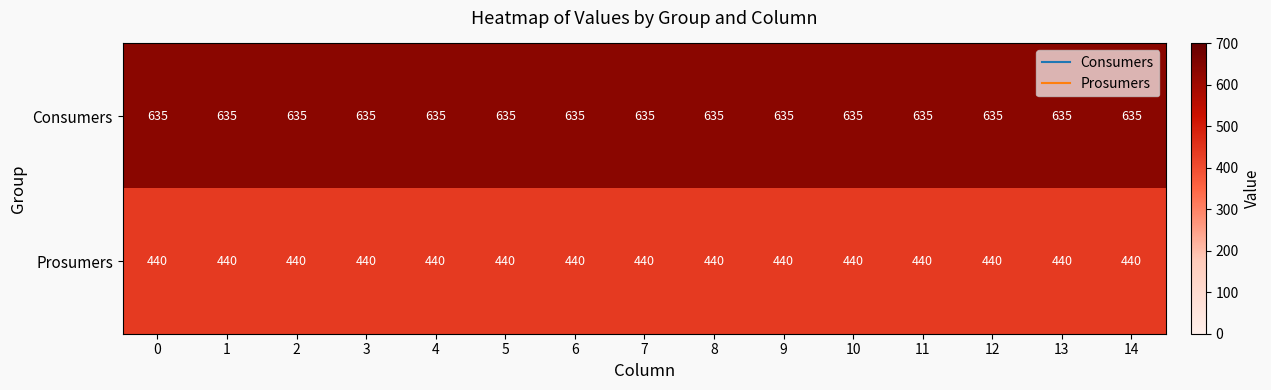

Is the value of Prosumers at 0 greater than the value of Consumers at 7?

No